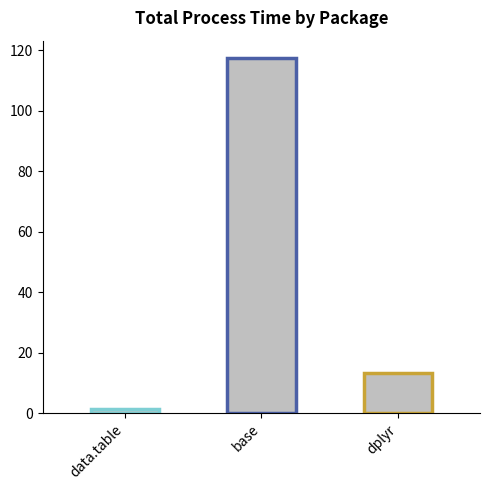

What is the difference between the maximum and minimum values?

115.8